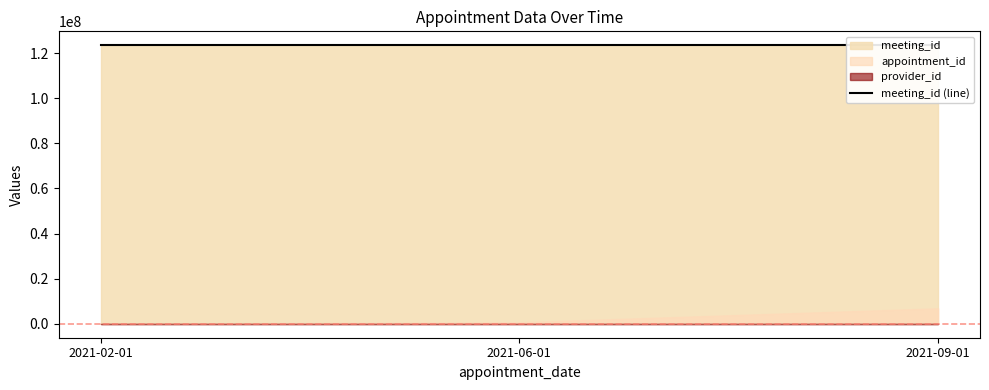

Which series has the largest total across all categories?

meeting_id